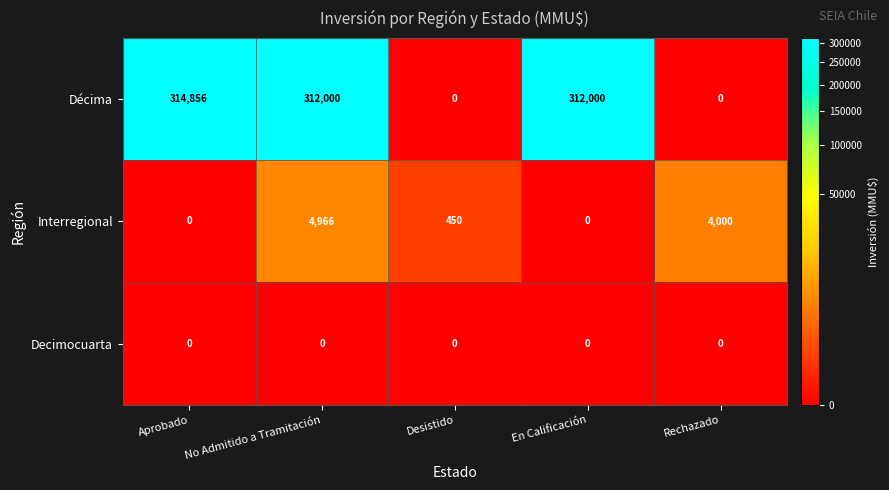

Reading left to right, what are all the values shown in this chart?

Décima: Aprobado=314856	No Admitido a Tramitación=312000	Desistido=0	En Calificación=312000	Rechazado=0
Interregional: Aprobado=0	No Admitido a Tramitación=4966	Desistido=450	En Calificación=0	Rechazado=4000
Decimocuarta: Aprobado=0	No Admitido a Tramitación=0	Desistido=0	En Calificación=0	Rechazado=0